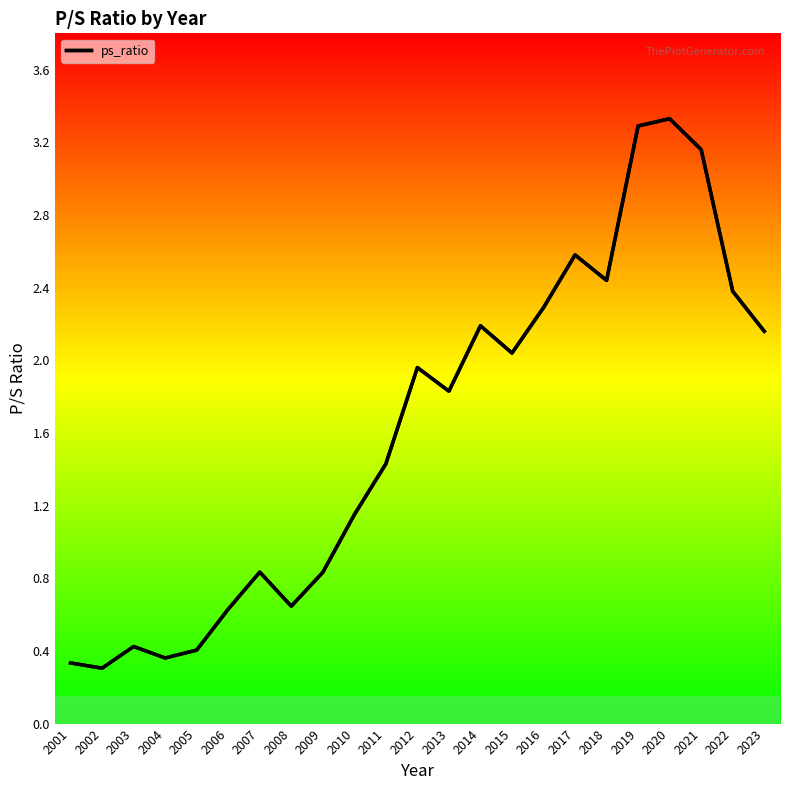

What is the greatest value displayed?

3.3